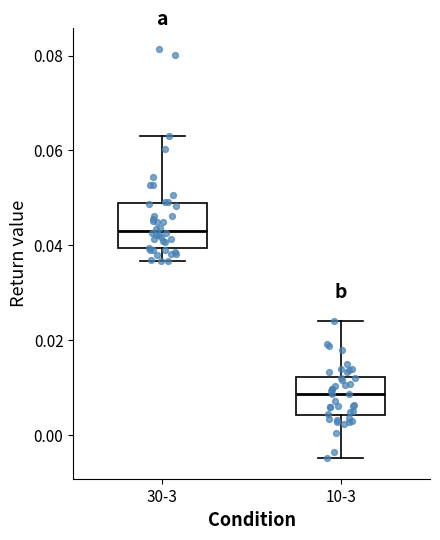

Which box's median line is the lowest?

10-3